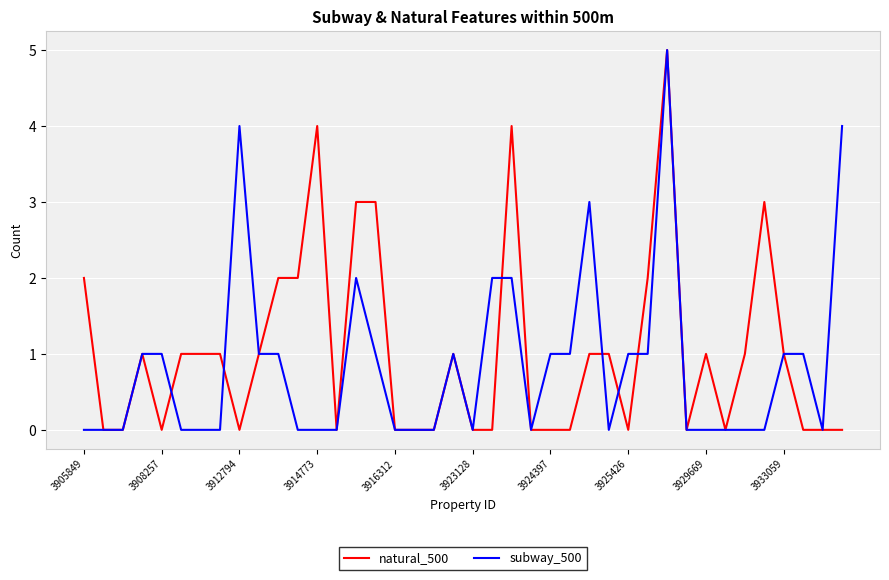

What is the maximum value for natural_500?

5